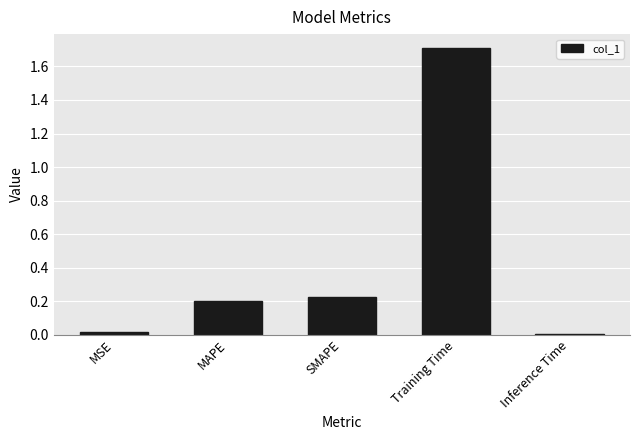

What position from the left is Inference Time?

5